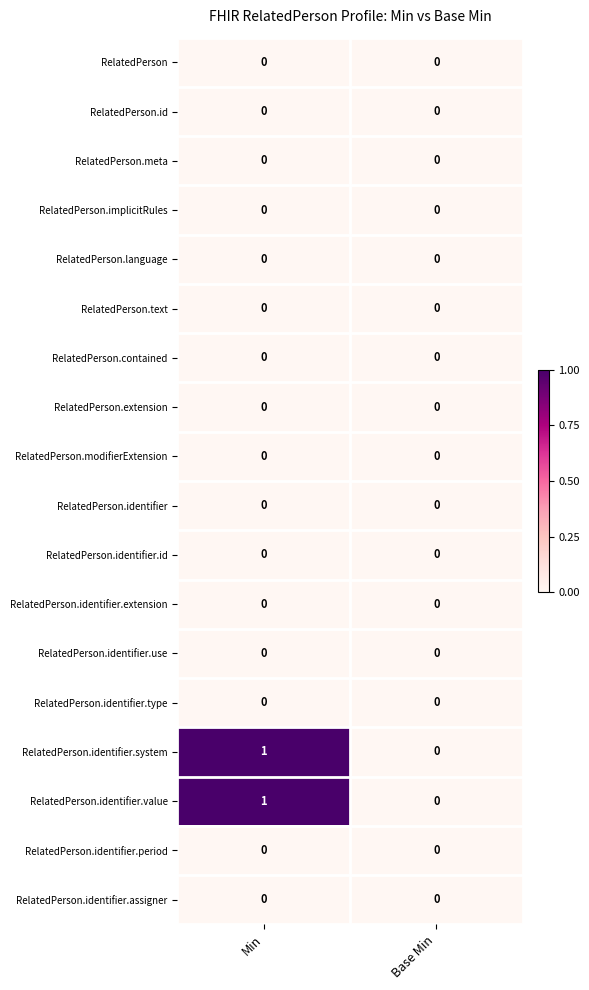

At which category is the sum across all series the highest?

Min